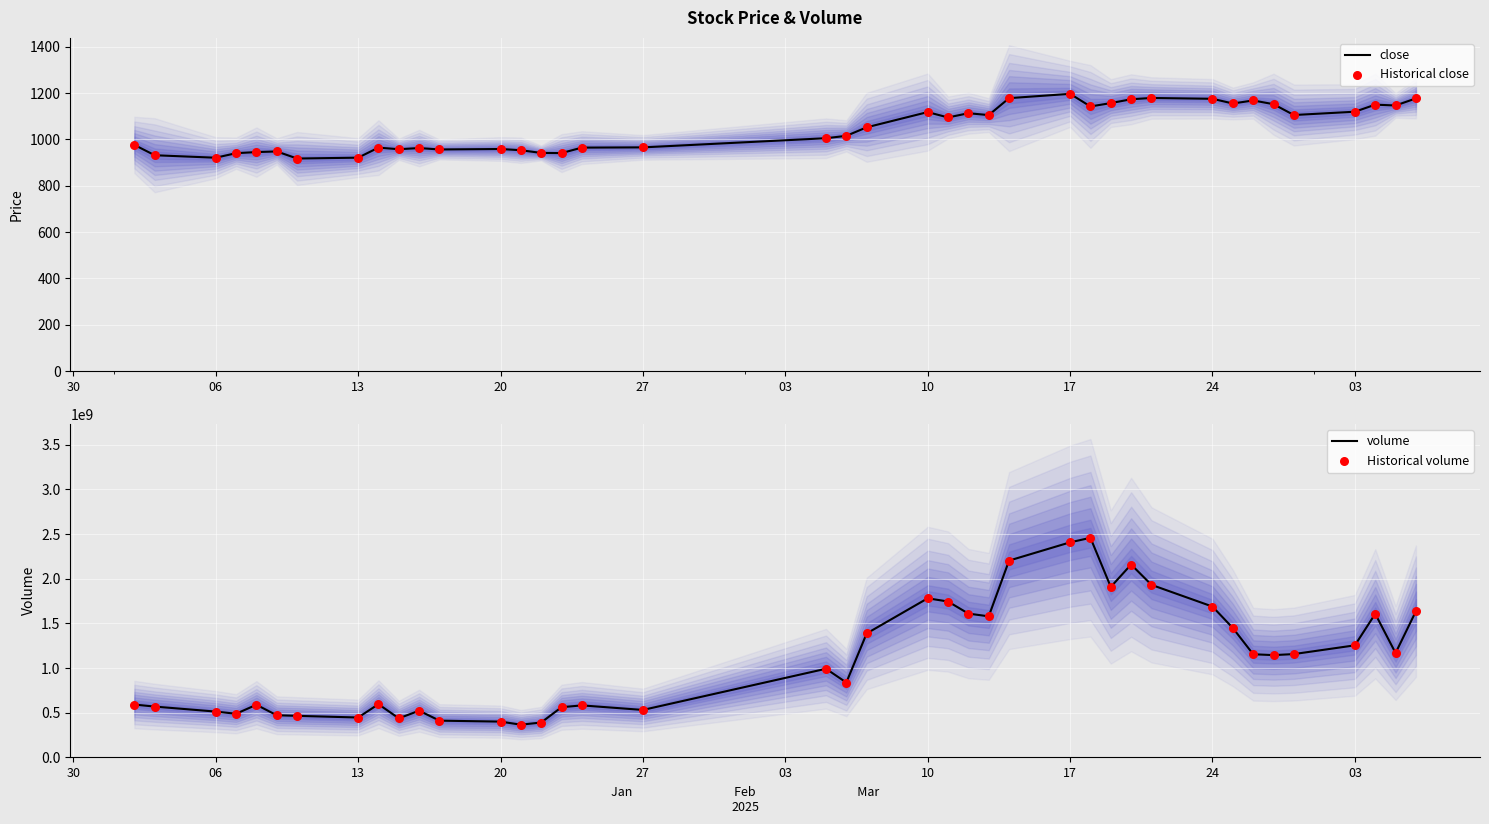

At how many categories does at least one series exceed 2307606611?

2